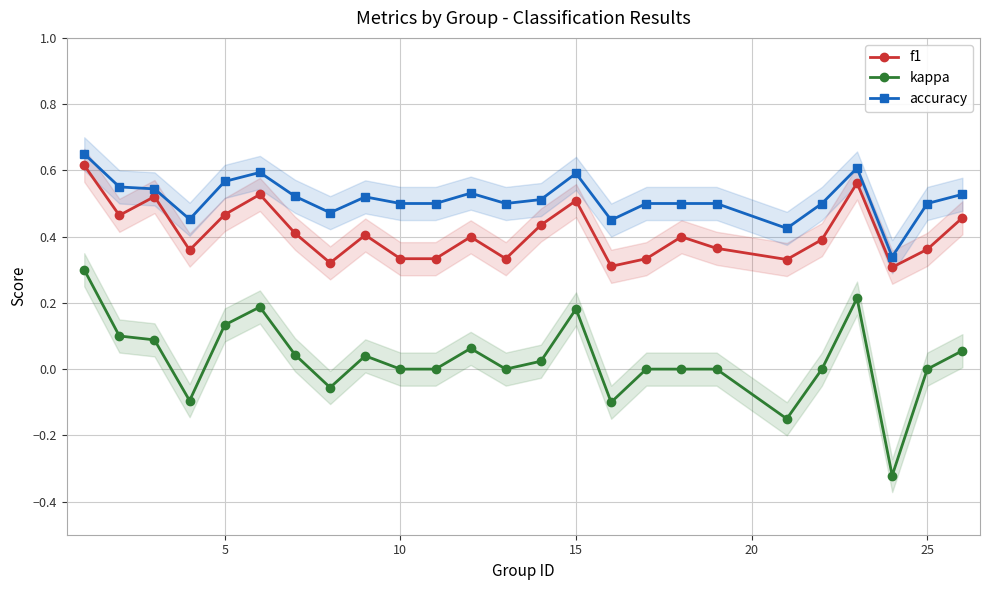

True or false: kappa has more than 2 interior local peaks.

True